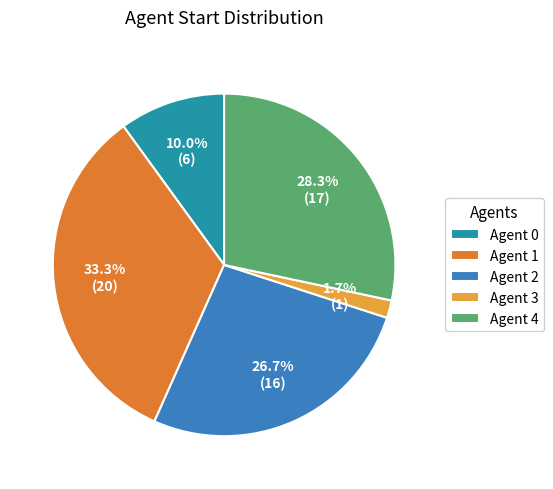

Approximately how many times larger is the value at Agent 2 compared to Agent 1?

0.8